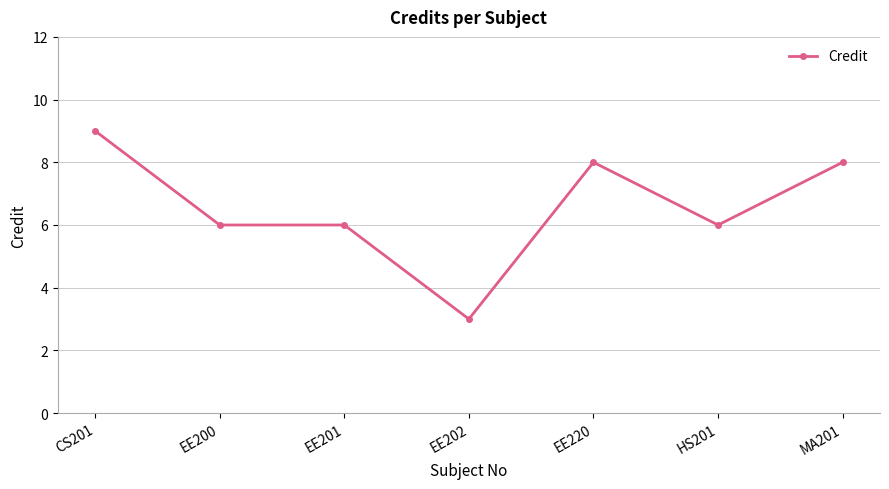

Between CS201 and MA201, which is larger?

CS201